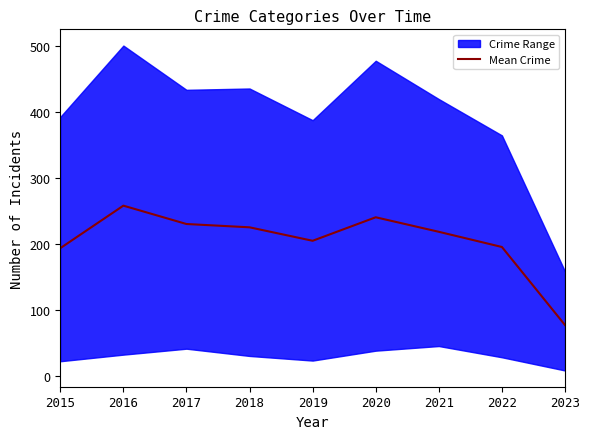

Reading left to right, transcribe all the data shown in this chart.

194.2	258.6	230.8	225.8	205.4	241.0	219.0	196.0	77.8